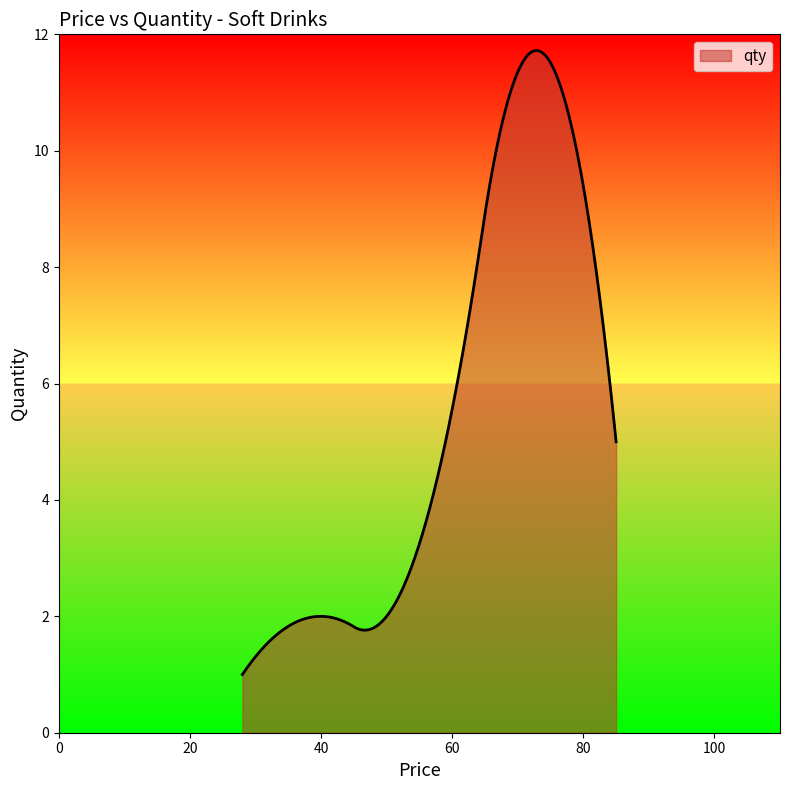

What is the smallest value displayed?

1.0